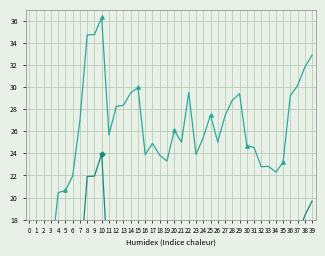

True or false: lat and depth cross at least once.

False